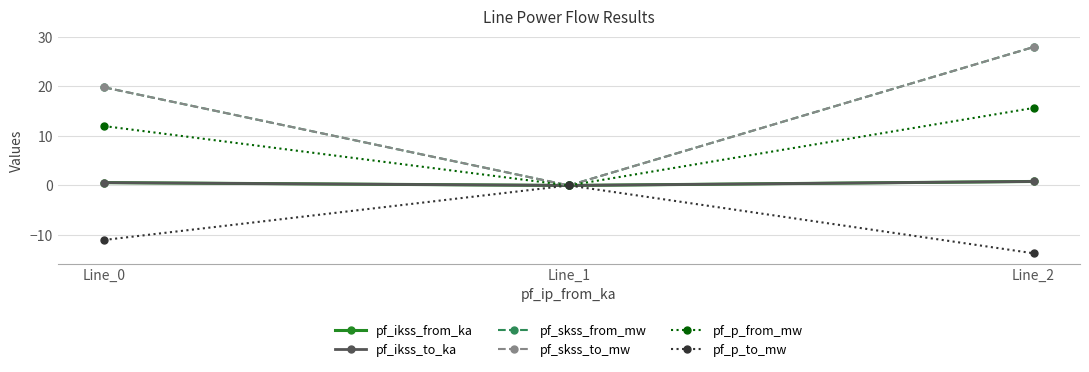

What is the greatest value displayed?

28.0